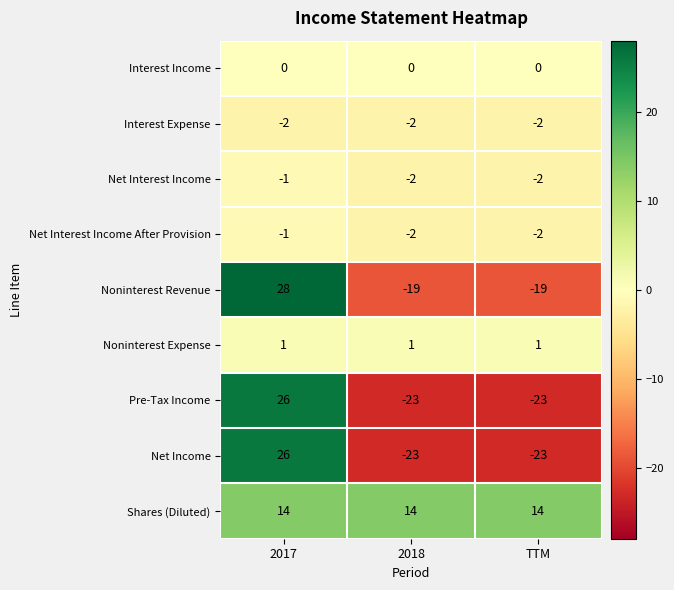

True or false: Net Interest Income After Provision has a value of -1 at 2017.

True